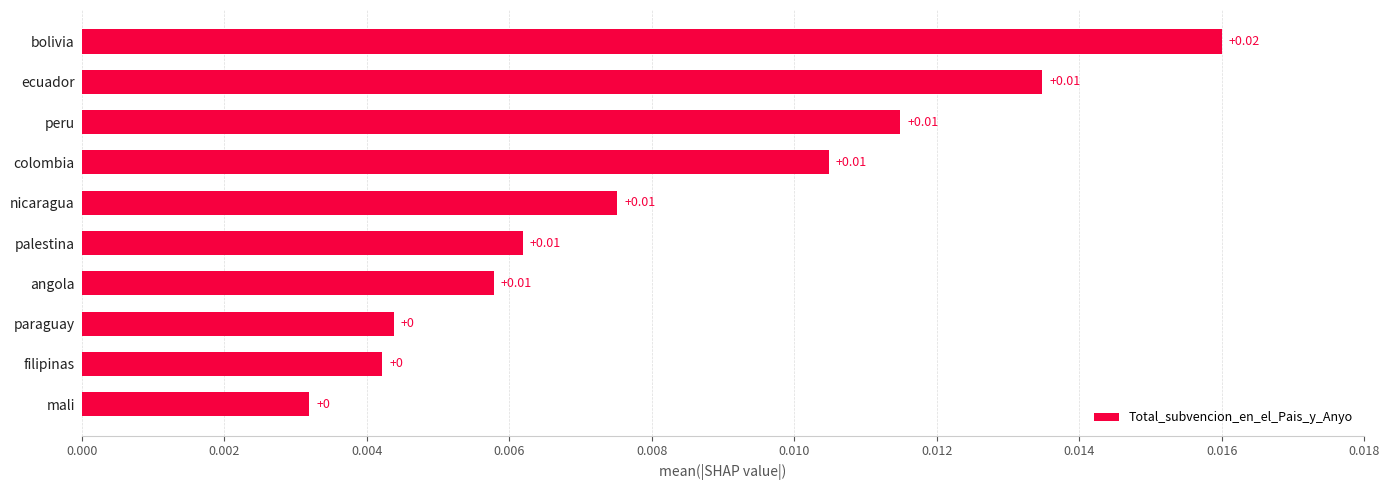

At which category does the chart reach its peak across all series?

bolivia